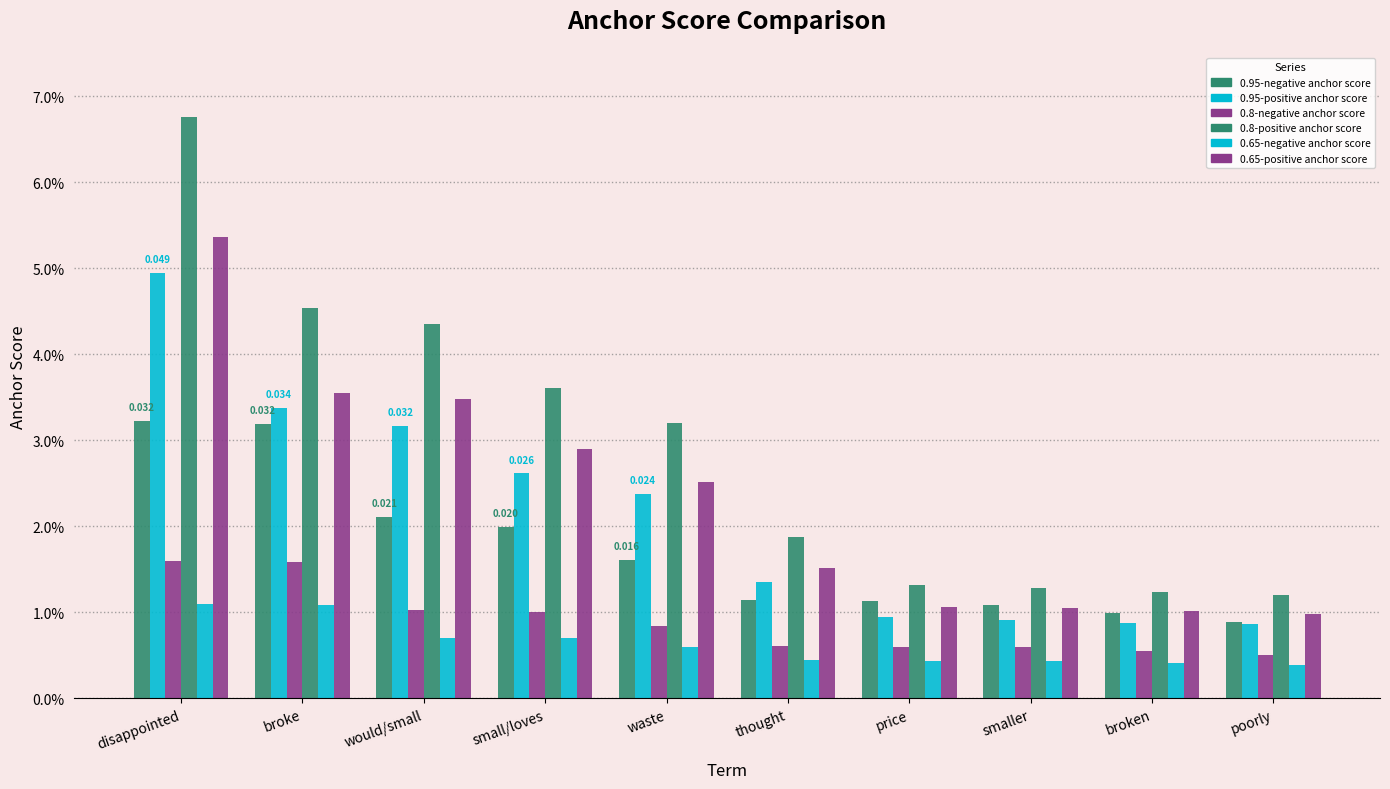

List the labels in order of 0.95-negative anchor score value, smallest first.

poorly, broken, smaller, price, thought, waste, small/loves, would/small, broke, disappointed